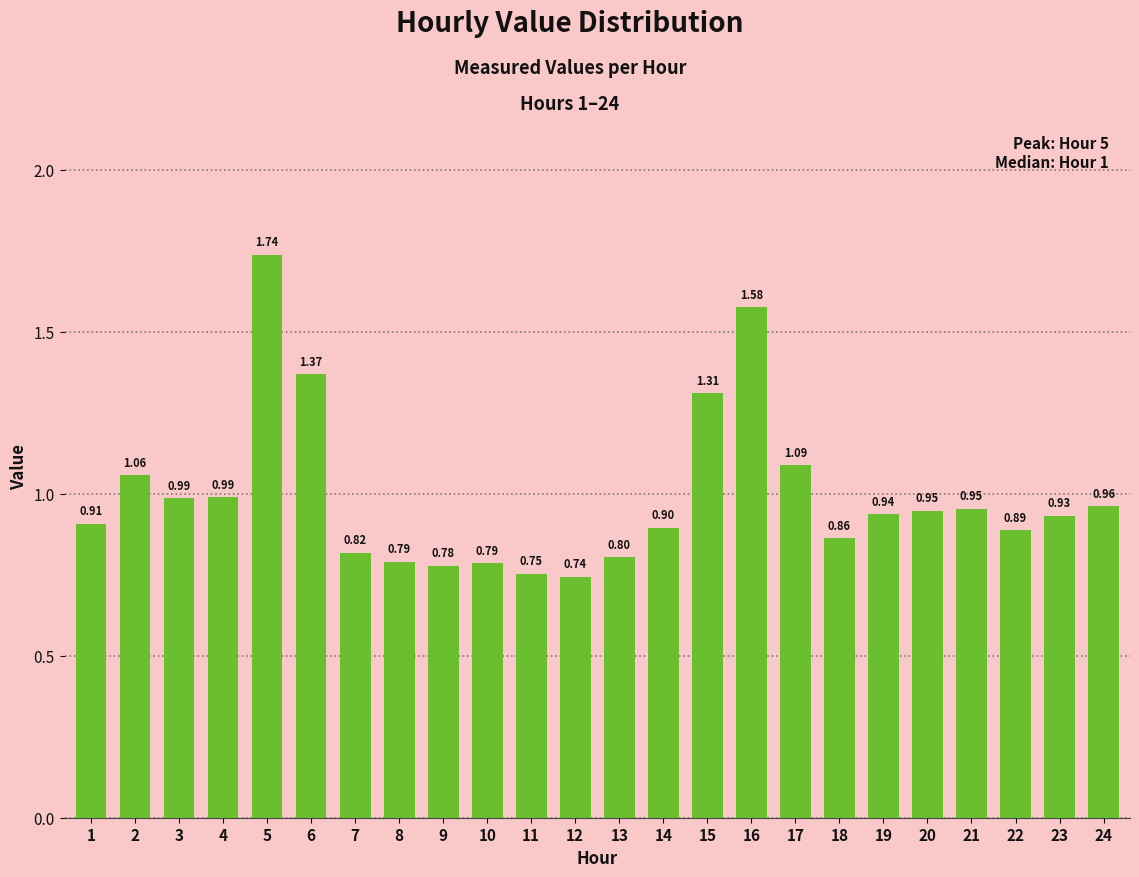

What is the change in value from 7 to 14?

+0.1